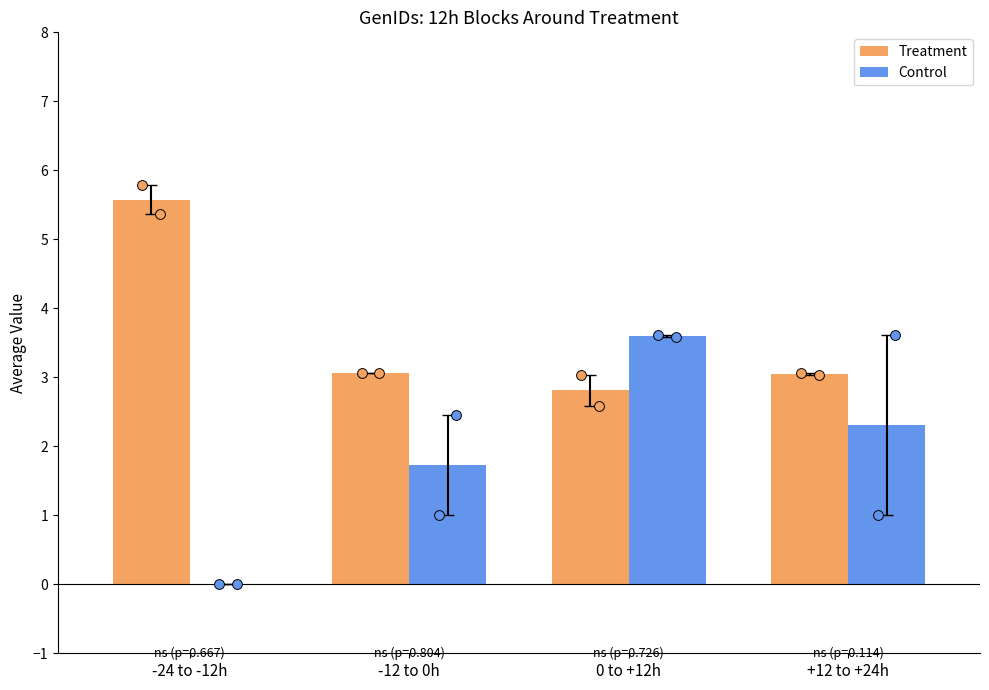

At which category is the sum across all series the highest?

0 to +12h